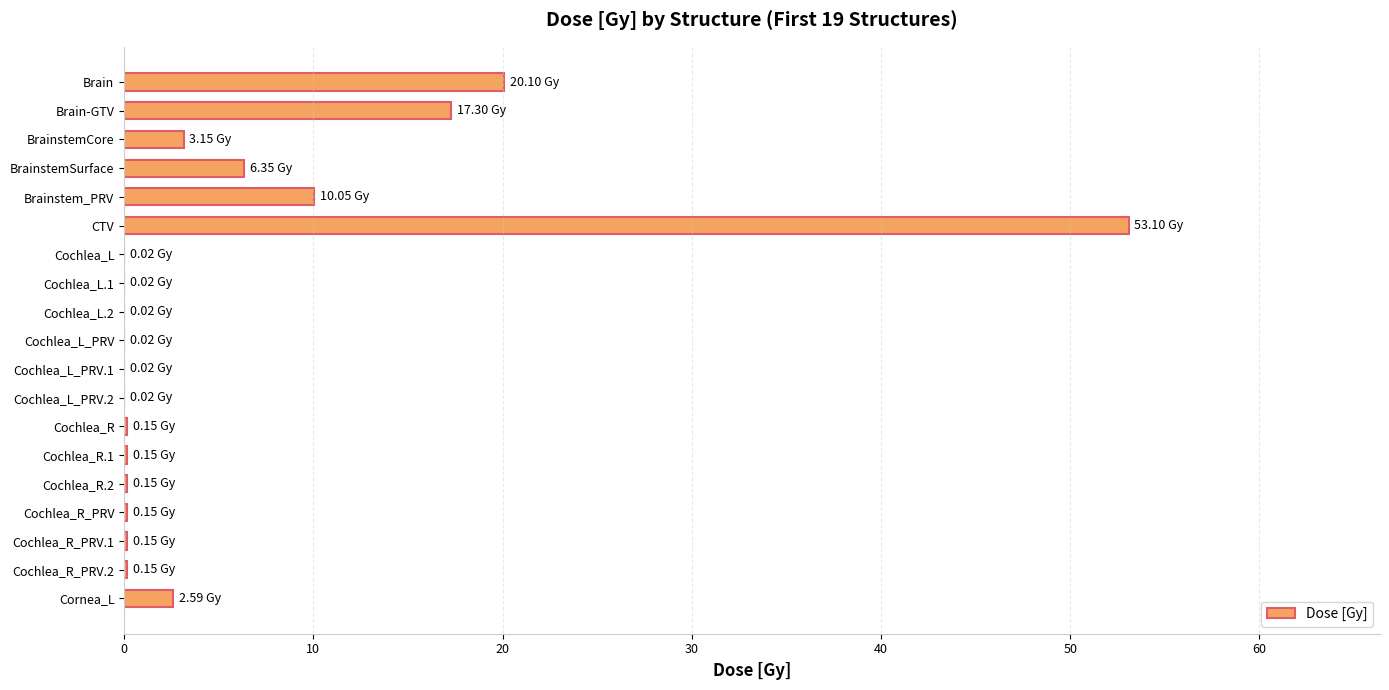

Where is the data nearest to the value 26?

Brain